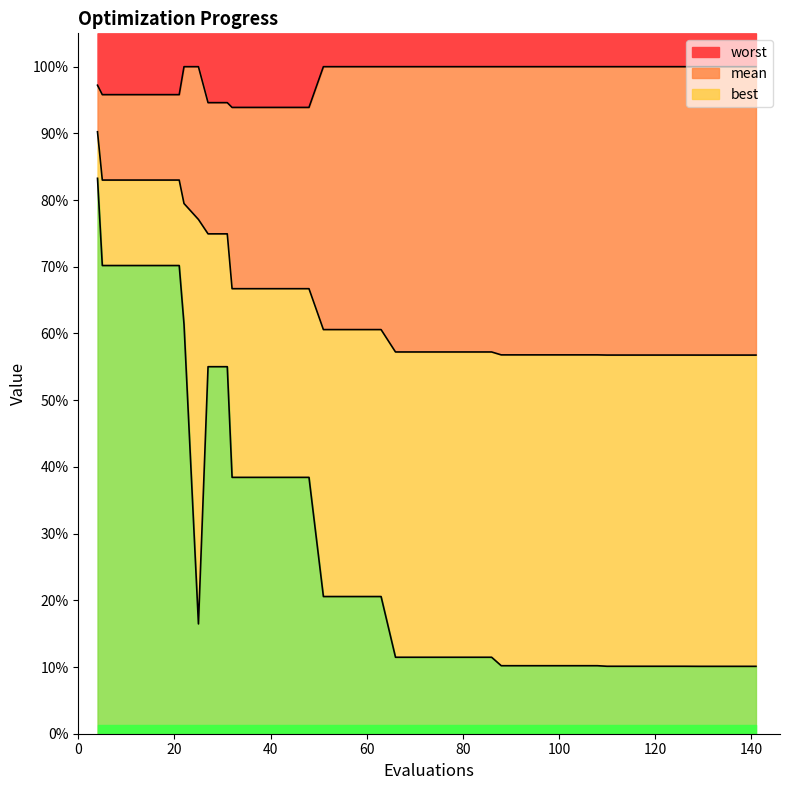

True or false: worst and best intersect in this chart.

False